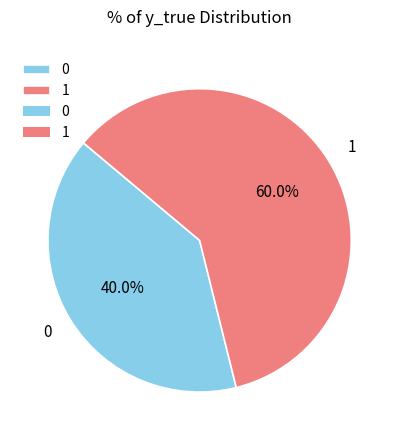

Does any single category account for the majority?

Yes